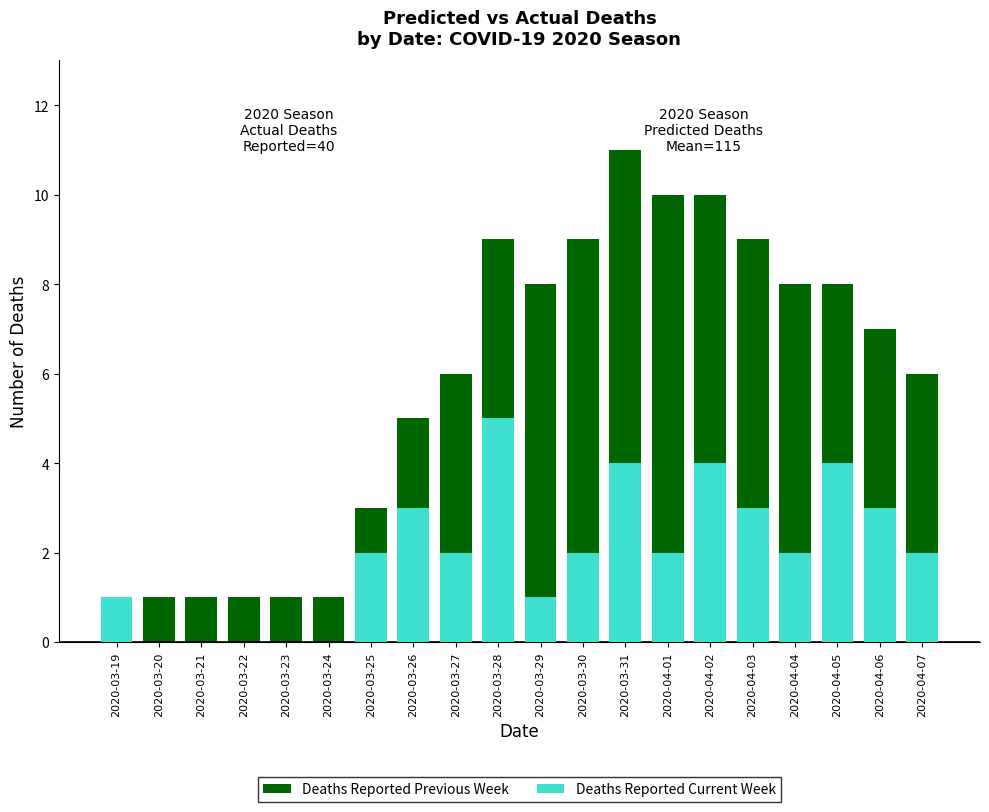

What is the total value across all series at 2020-03-20?

1